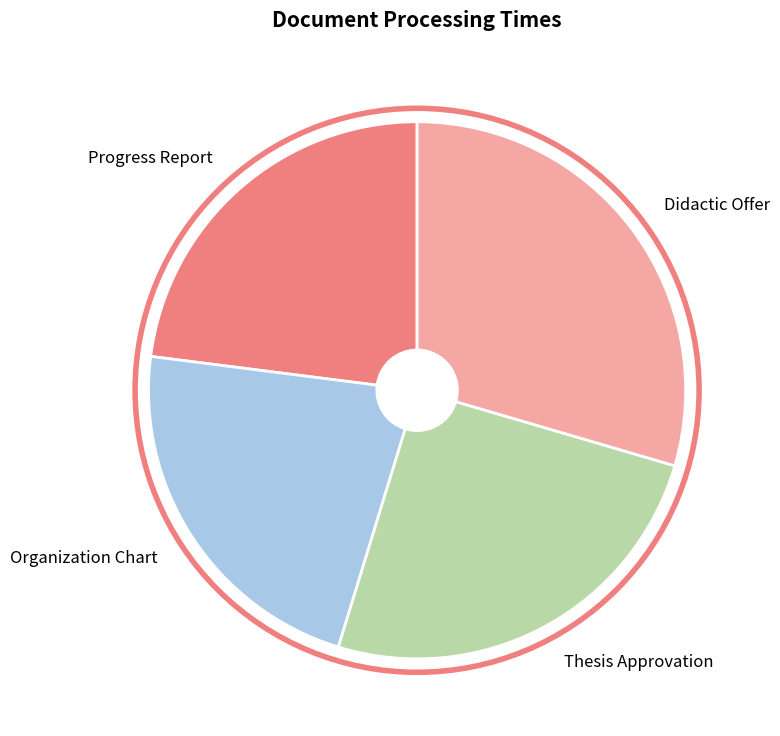

The Progress Report slice represents 15% of the pie. True or false?

False